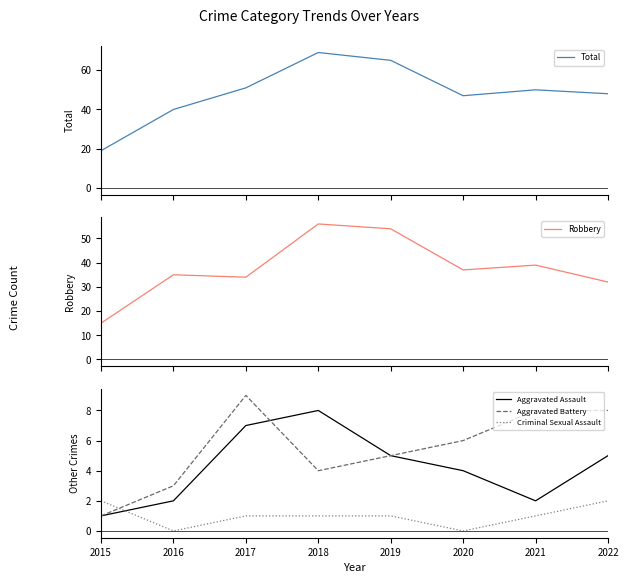

True or false: Criminal Sexual Assault has more than 0 points higher than both neighbors.

False